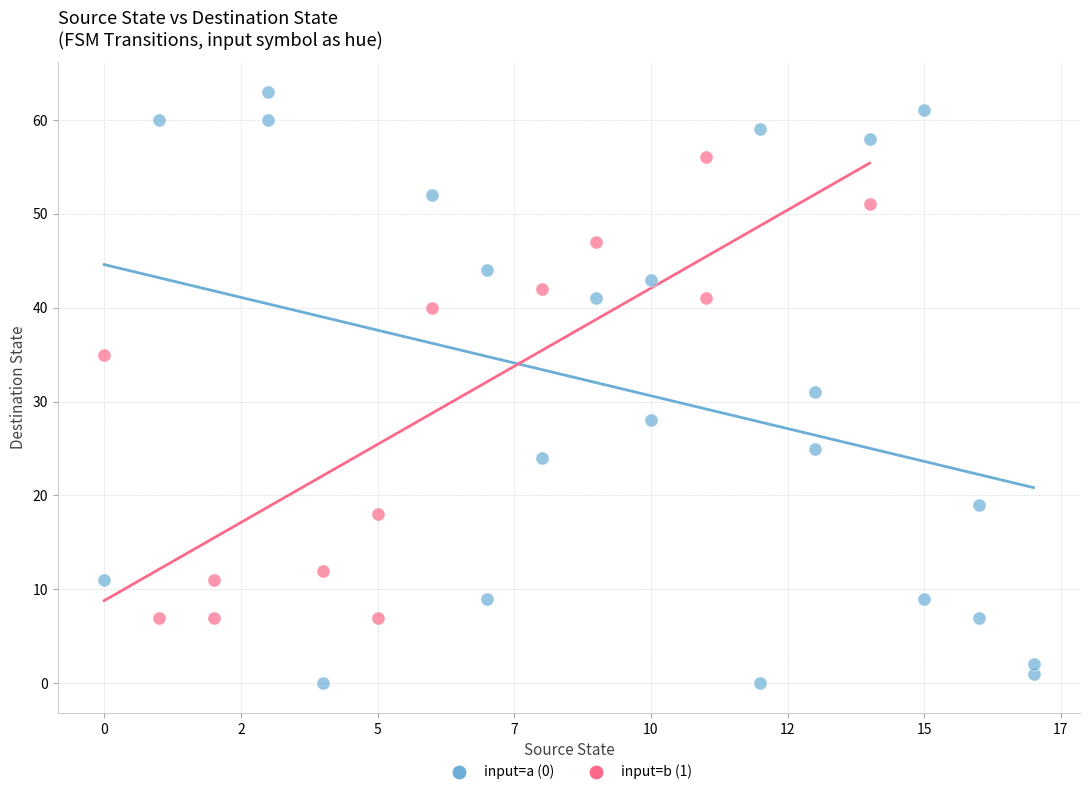

Which series reaches the minimum Y coordinate?

input=a (0)